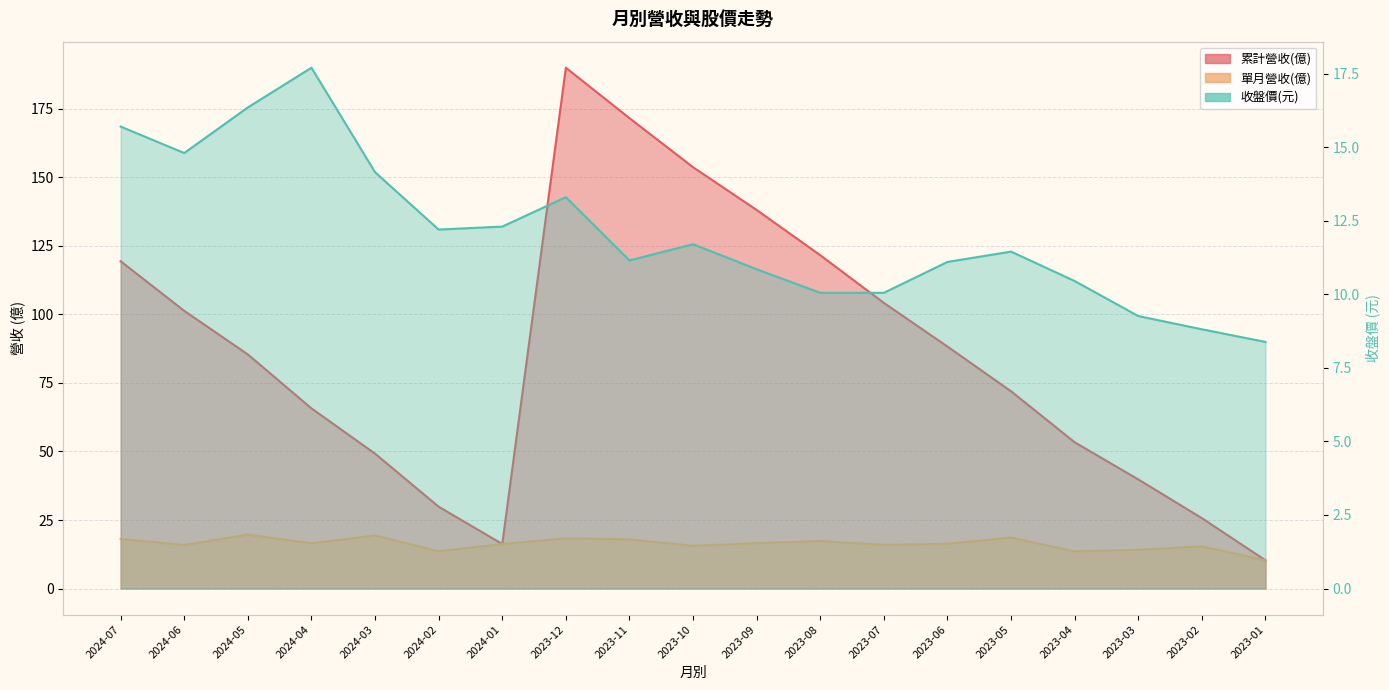

True or false: 單月營收(億) and 累計營收(億) cross at least once.

False